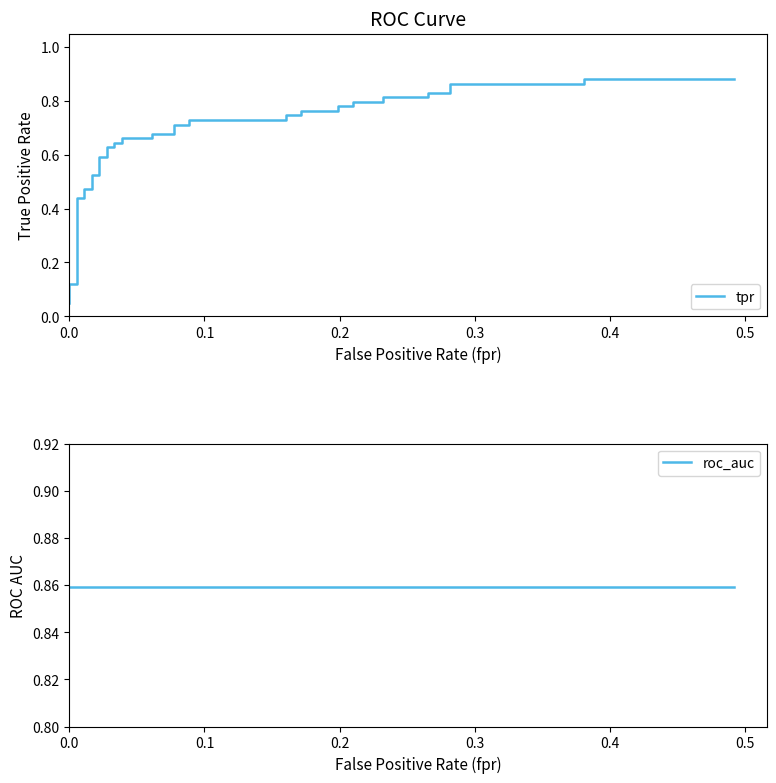

What is the average value of the roc_auc series?

0.9